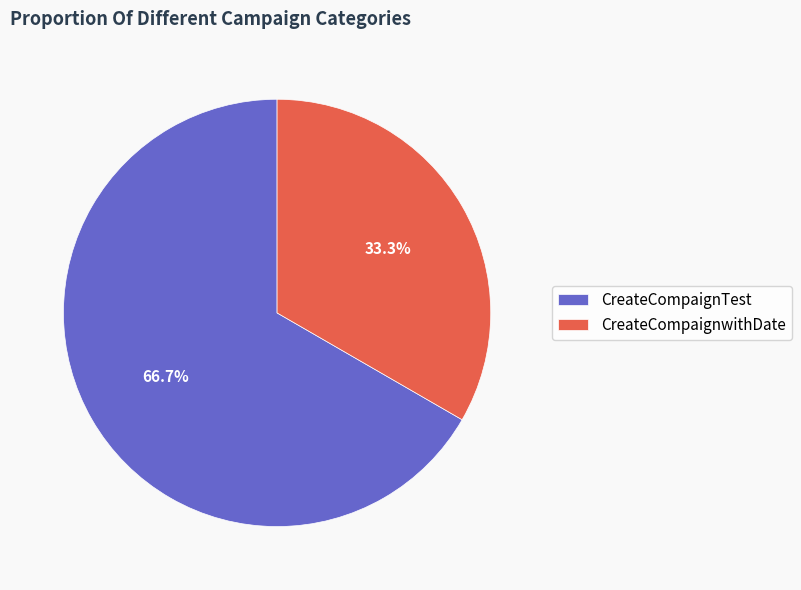

Which has a higher value, CreateCompaignwithDate or CreateCompaignTest?

CreateCompaignTest